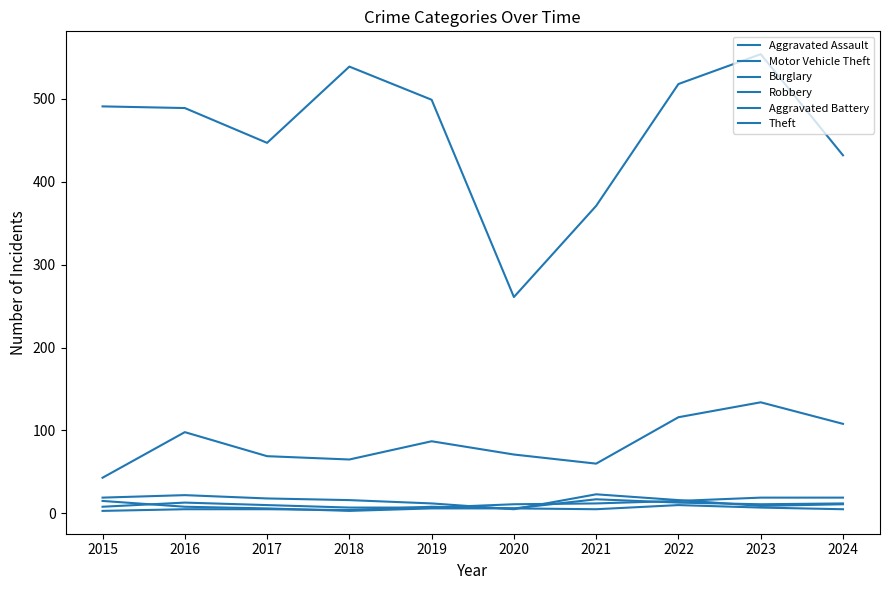

How many lines are shown in the chart?

6